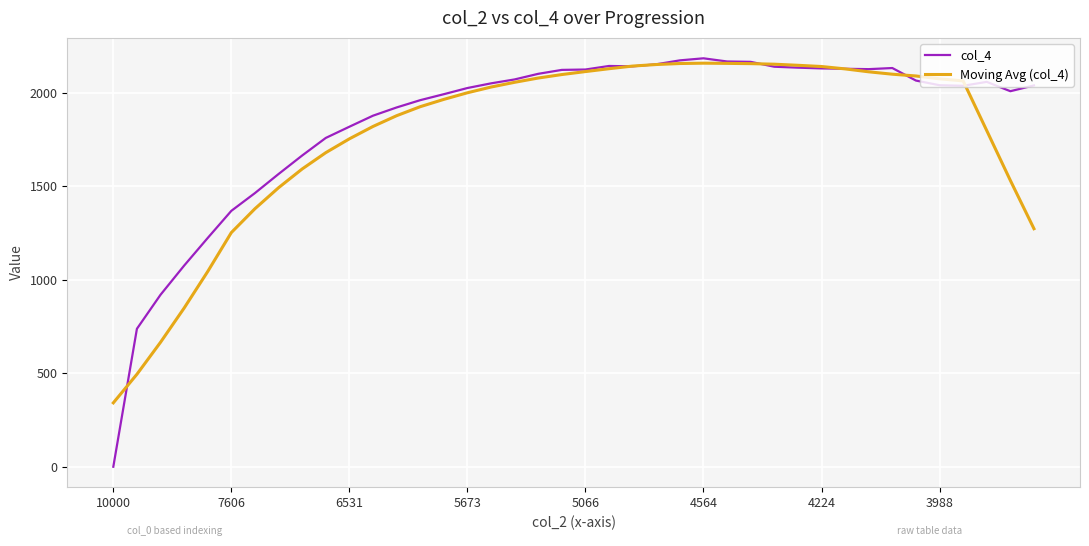

Which series has the widest spread of values?

col_4